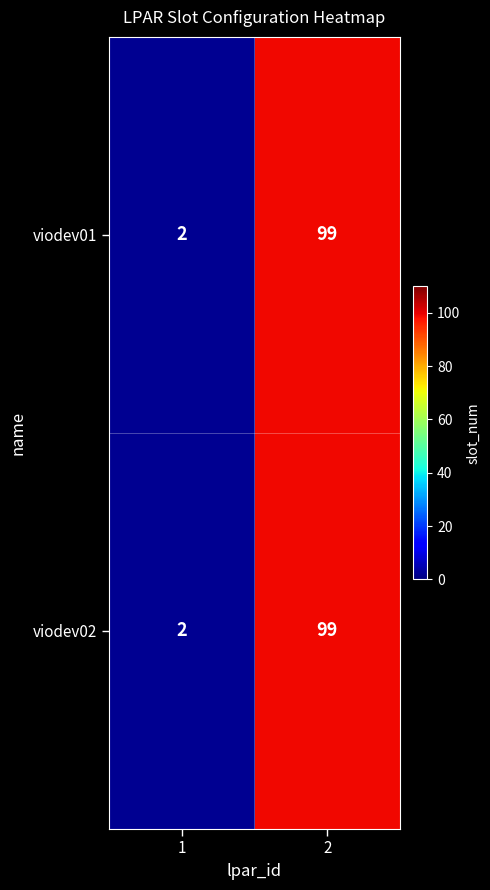

What is the difference between the viodev02 values at 2 and 1?

97